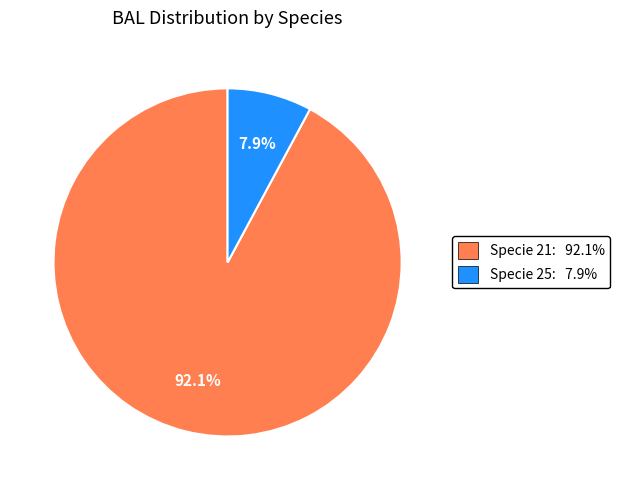

Is there any slice that represents more than half of the pie?

Yes